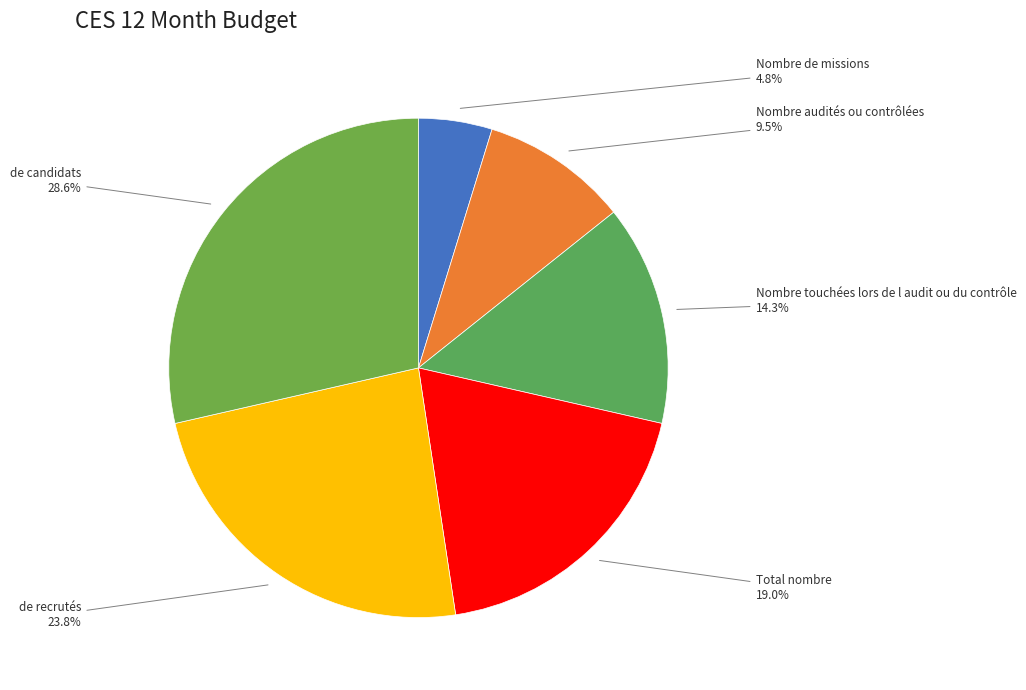

What is the smallest slice in the pie chart?

Nombre de missions